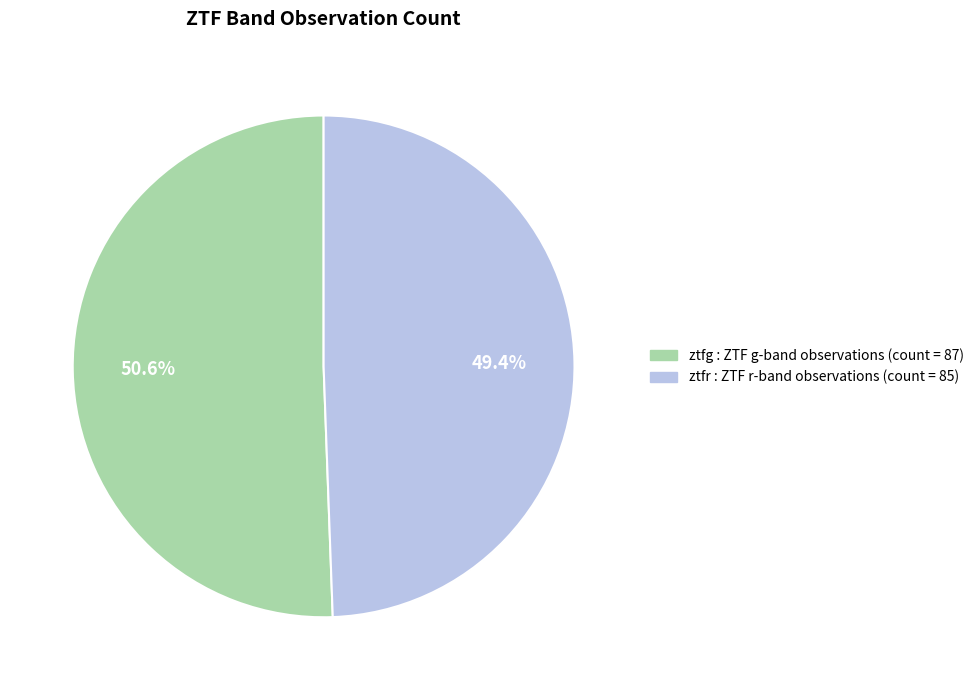

Is there a majority slice in this chart?

Yes